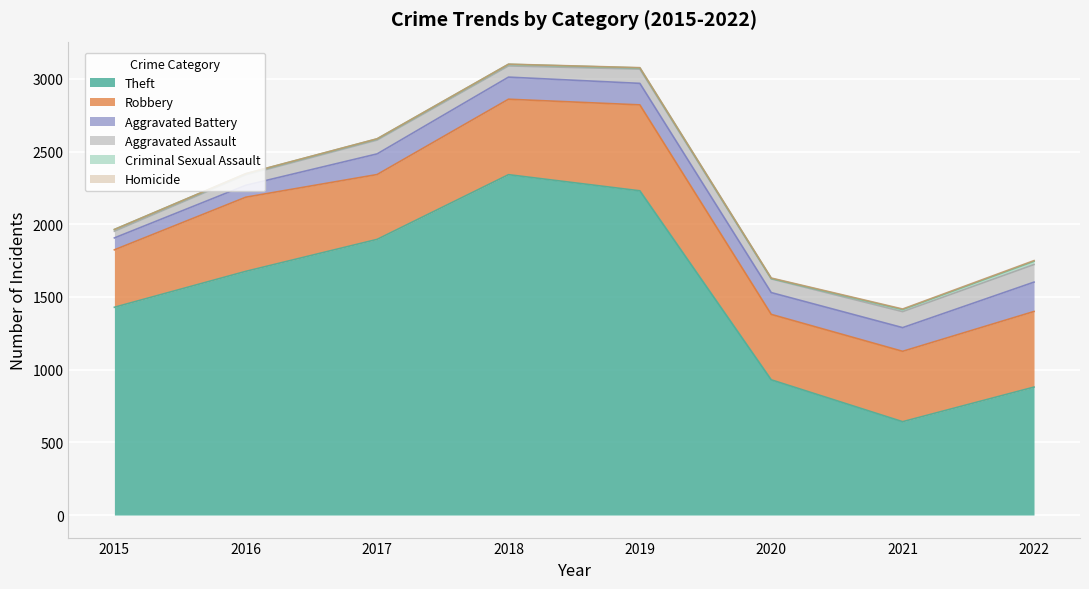

At which category does Robbery reach its first local valley?

2017